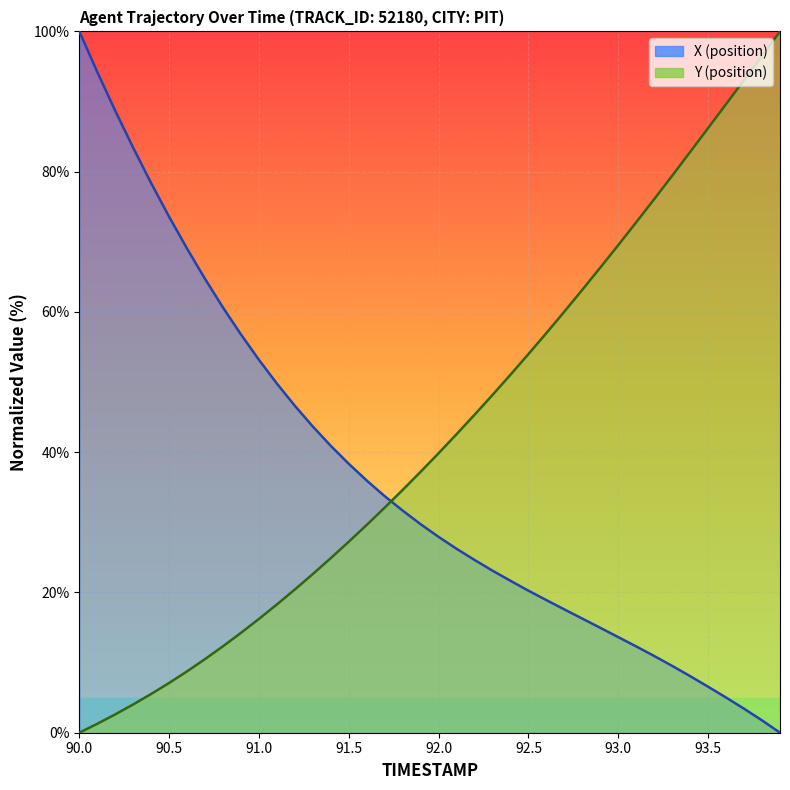

True or false: Y has a value of 0.0 at 90.0.

True